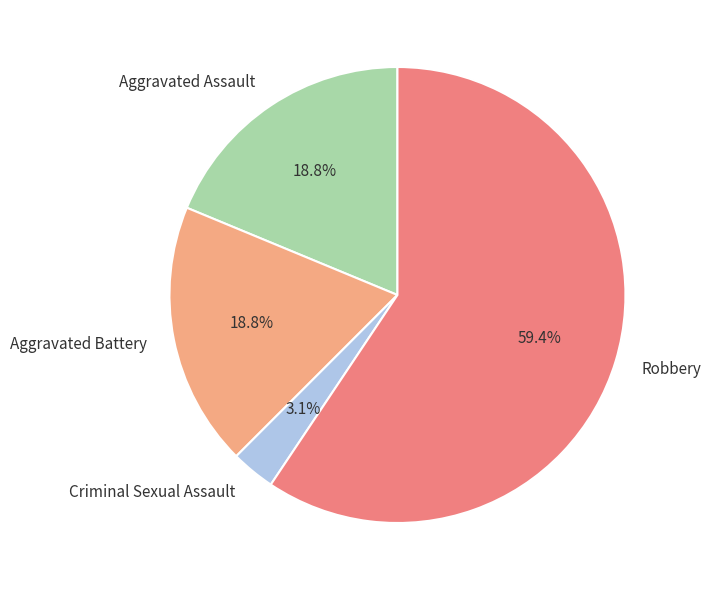

Is it true that Aggravated Assault is 13% of the pie?

False